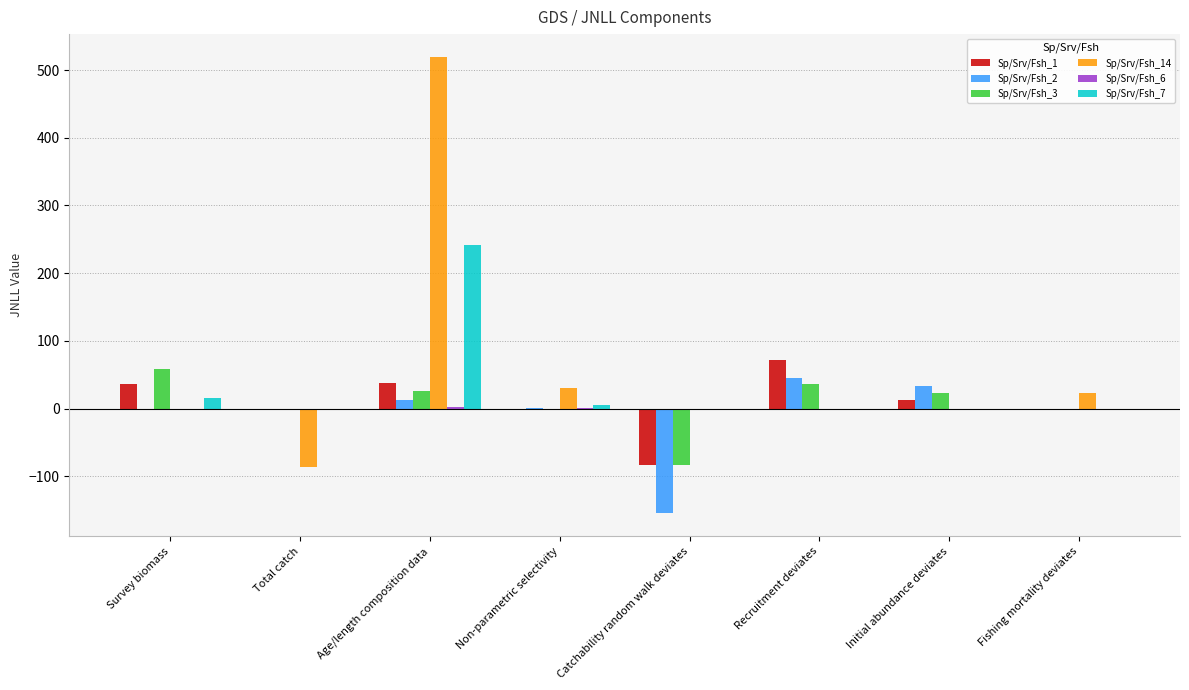

At which label does Sp/Srv/Fsh_7 reach its peak?

Age/length composition data